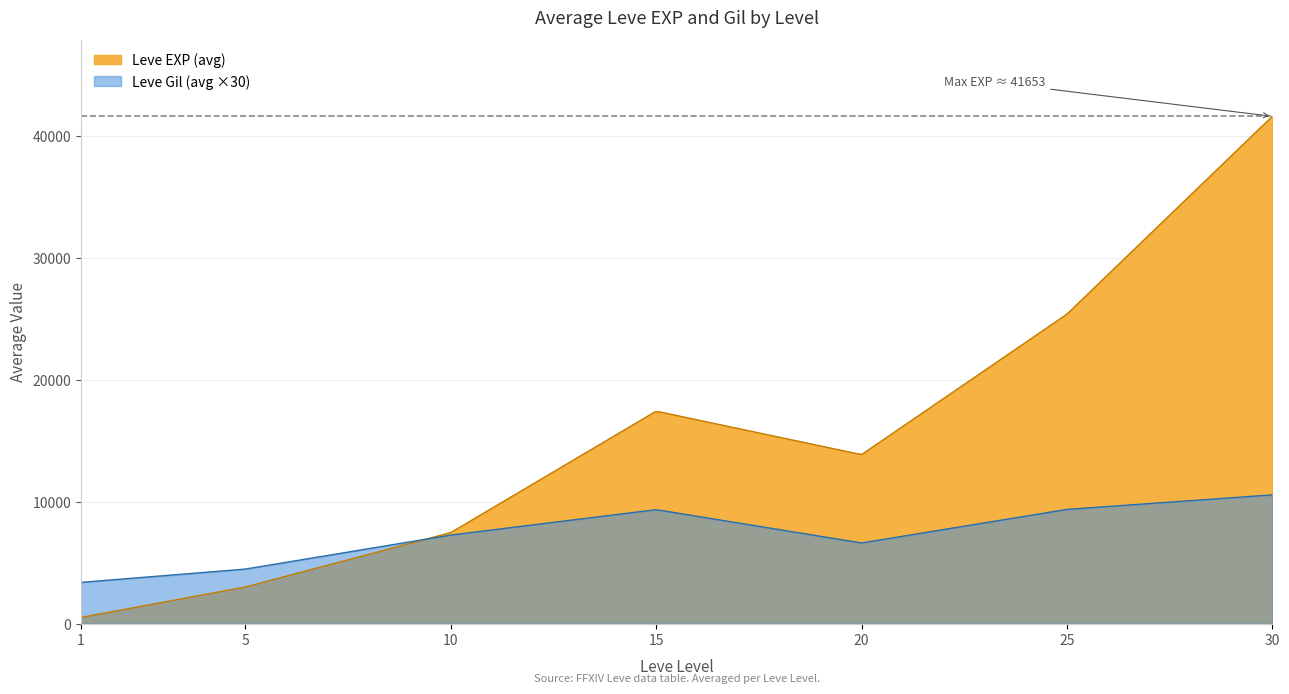

Which series has the largest total across all categories?

Leve EXP (avg)